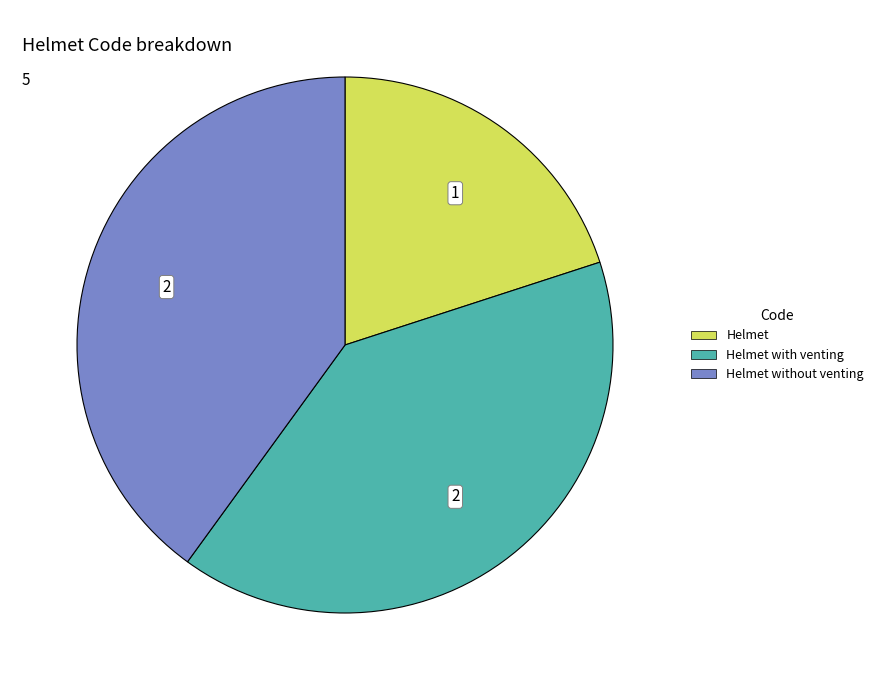

Does any single category account for the majority?

No